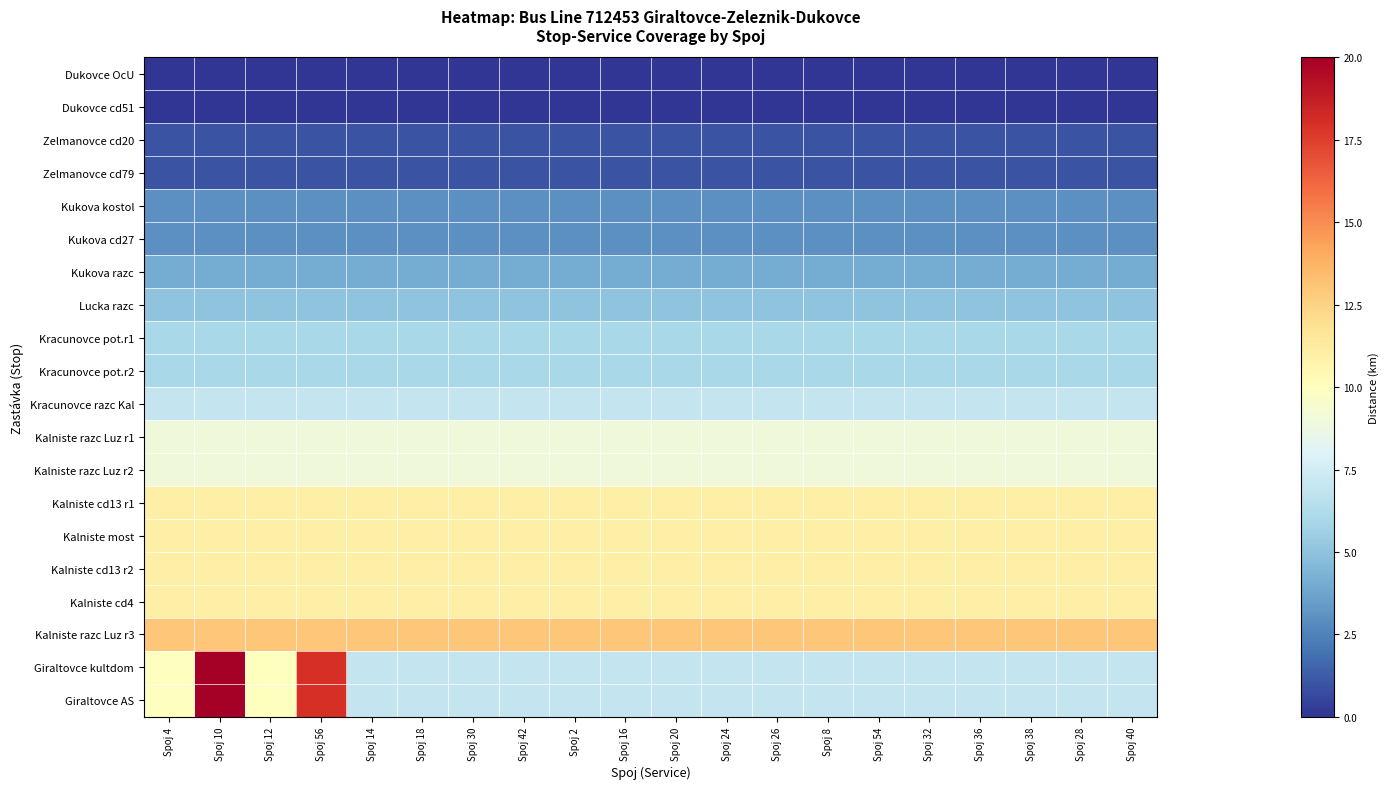

Which has a higher value, Spoj 40 or Spoj 56?

Spoj 40